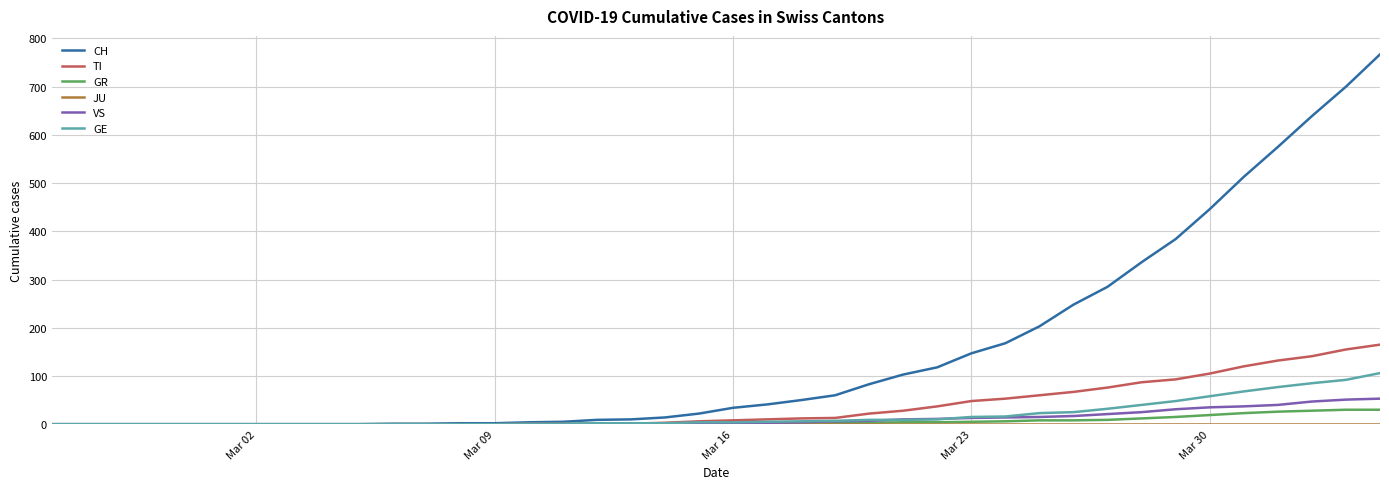

Which series has the widest spread of values?

CH